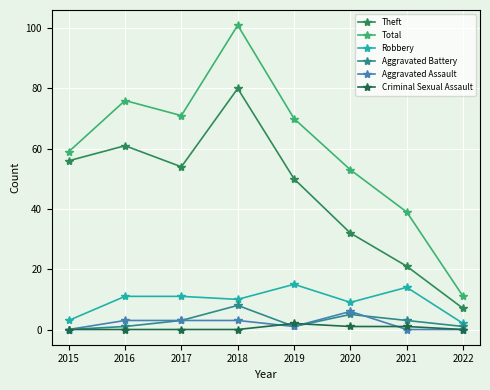

What is the highest value of the Criminal Sexual Assault series?

2